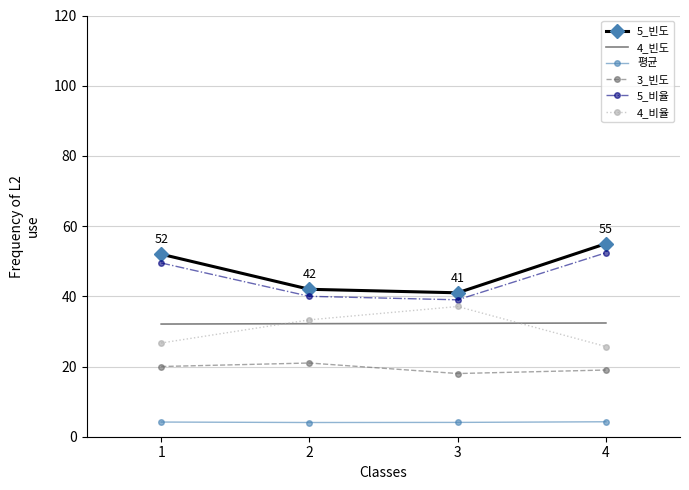

What is the minimum value for 5_비율?

39.0